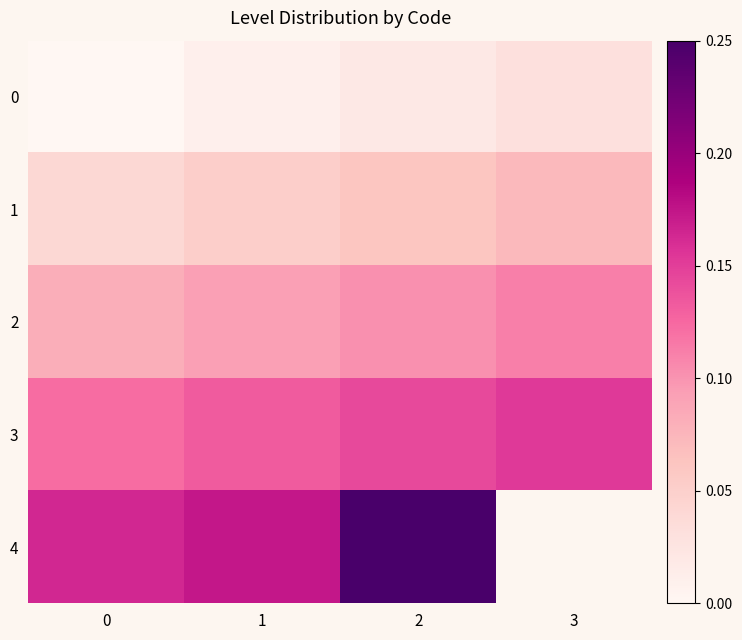

List the series in order of their overall mean, lowest first.

0, 1, 2, 3, 4